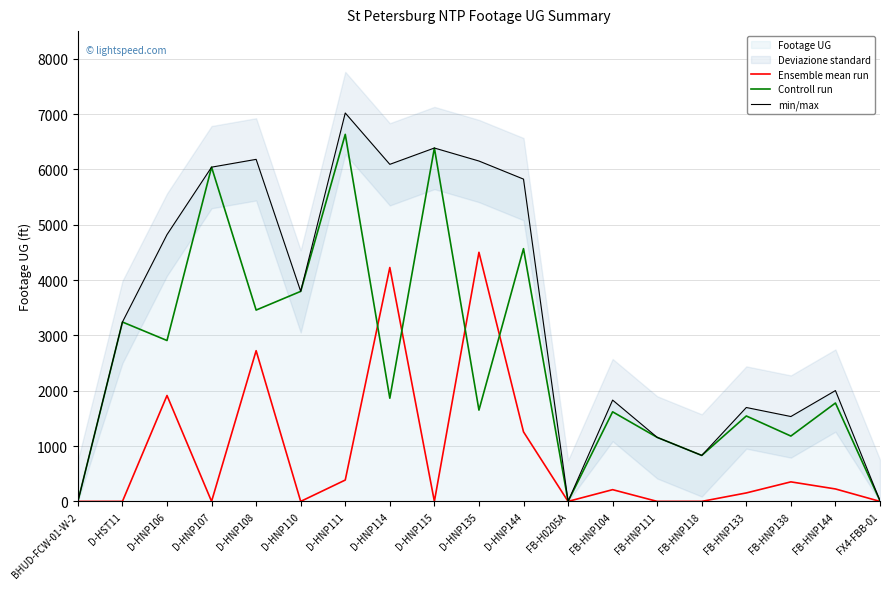

True or false: min/max has a value of 7 at FX4-FBB-01.

False